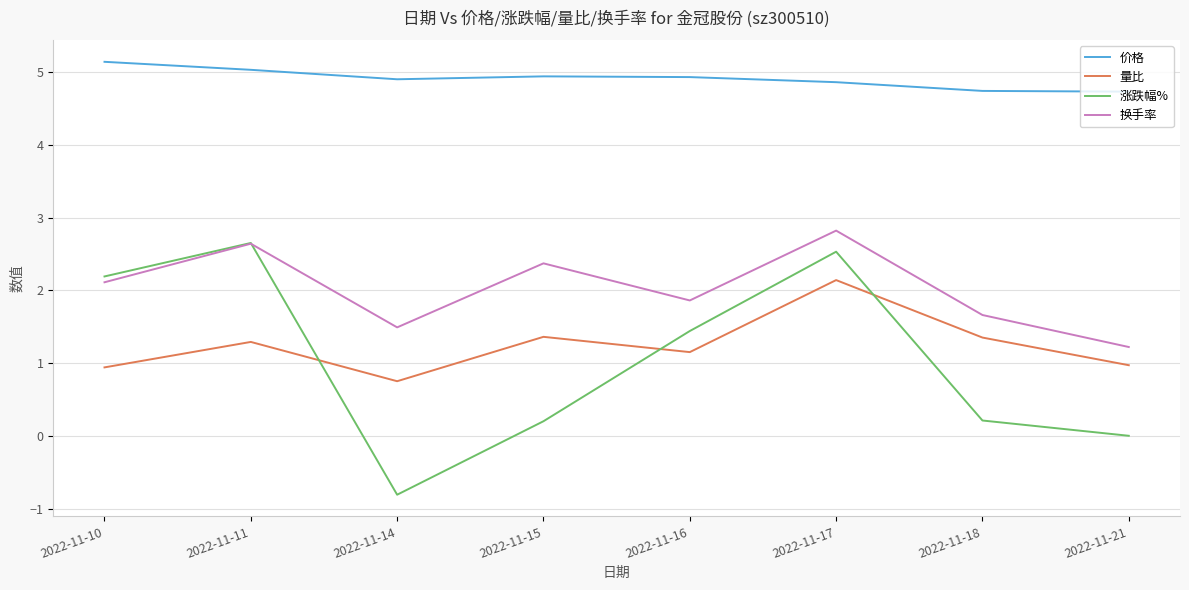

How many interior local valleys does the 换手率 series have?

2